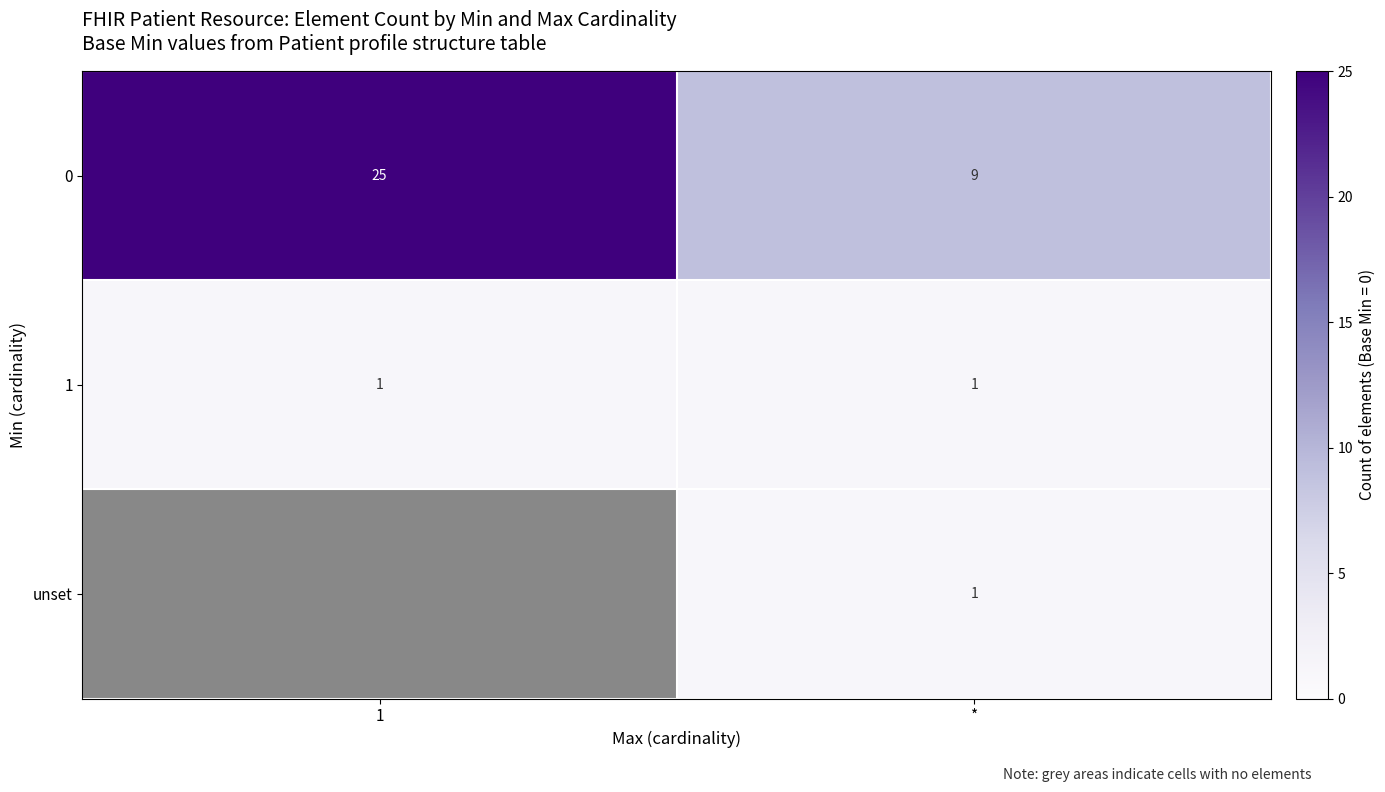

Is it true that 0 equals 3.3 at *?

False